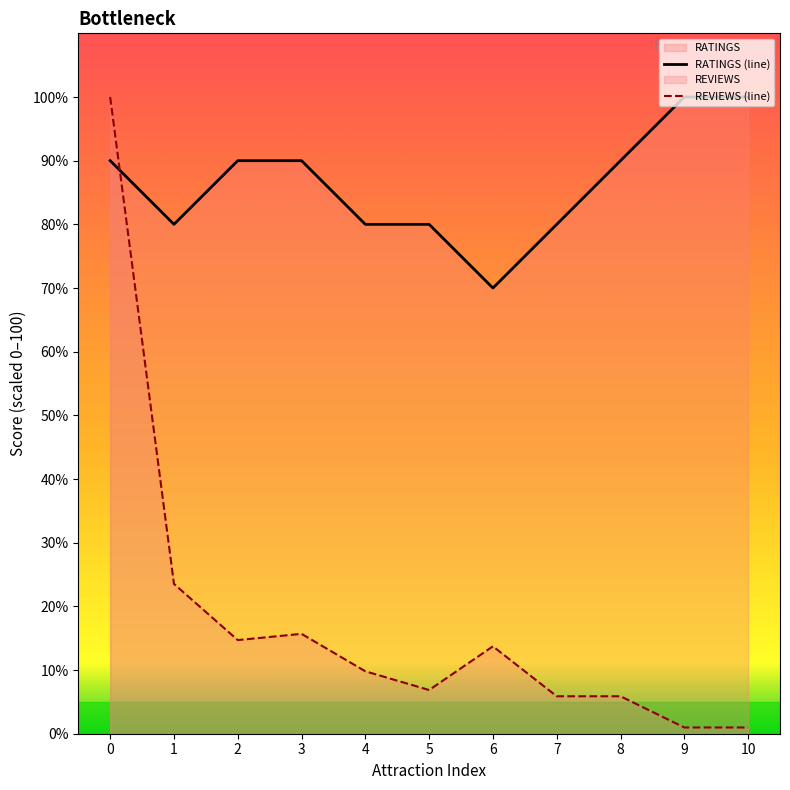

What is the total value across all series at 7?

85.9